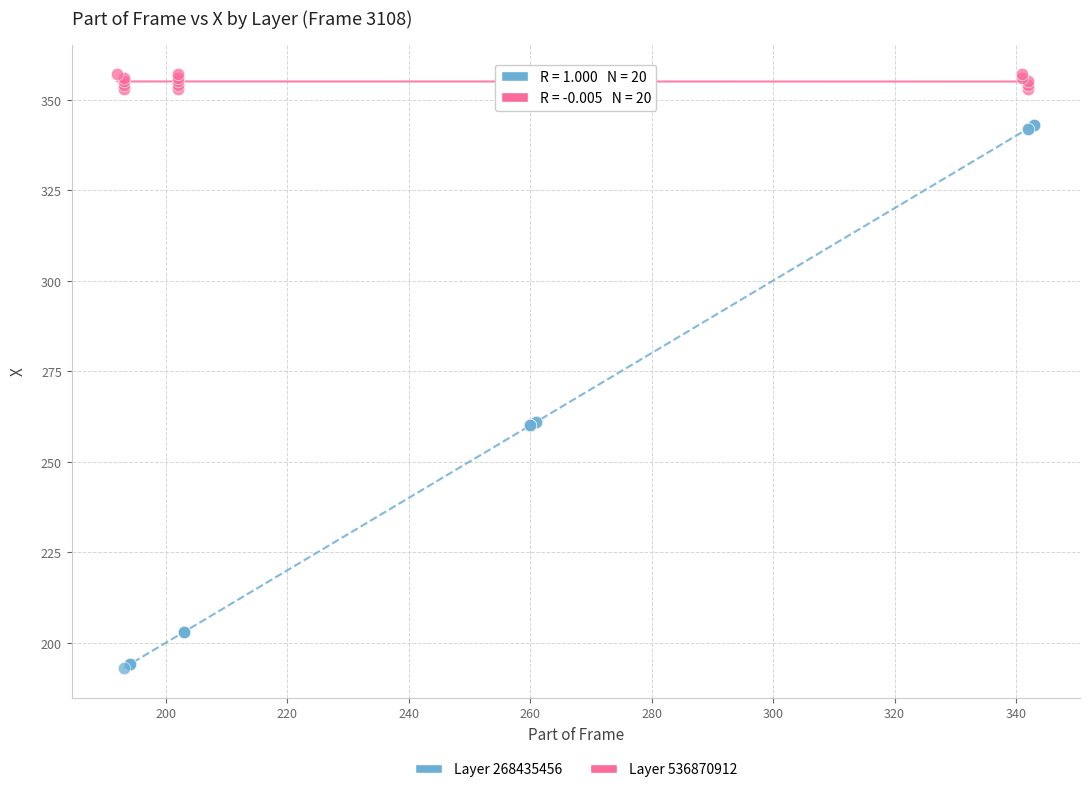

Which series has the widest spread of Y values?

Layer 268435456